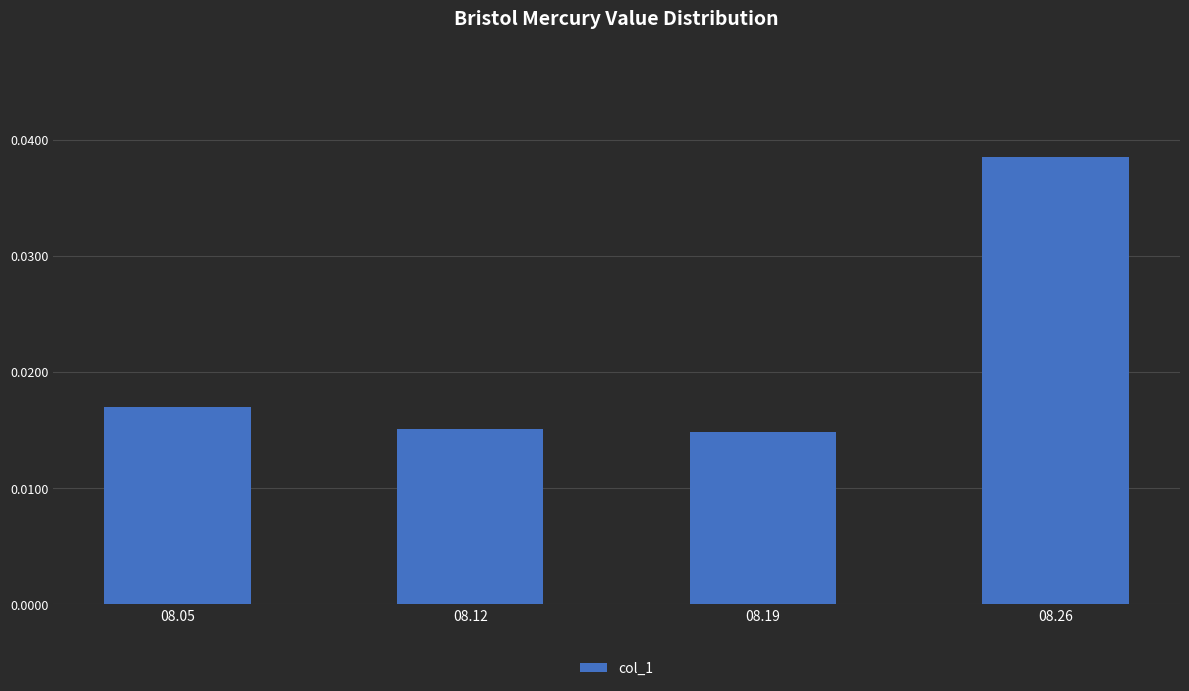

At which category does the chart reach its peak across all series?

08.26